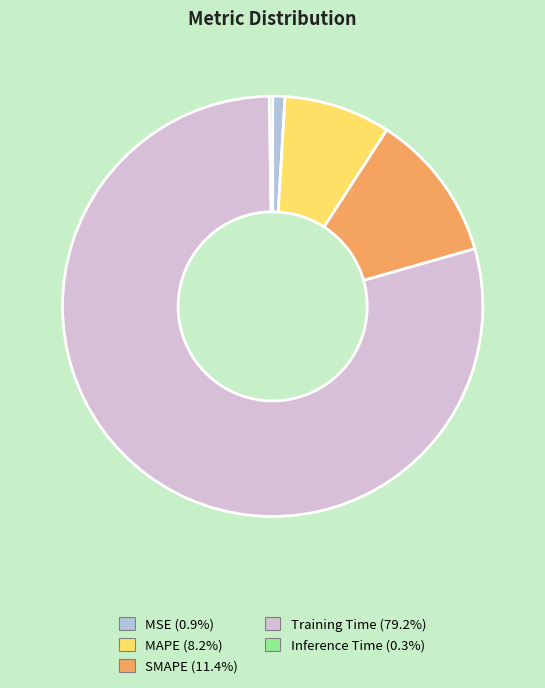

Which slice represents more than half of the pie?

Training Time